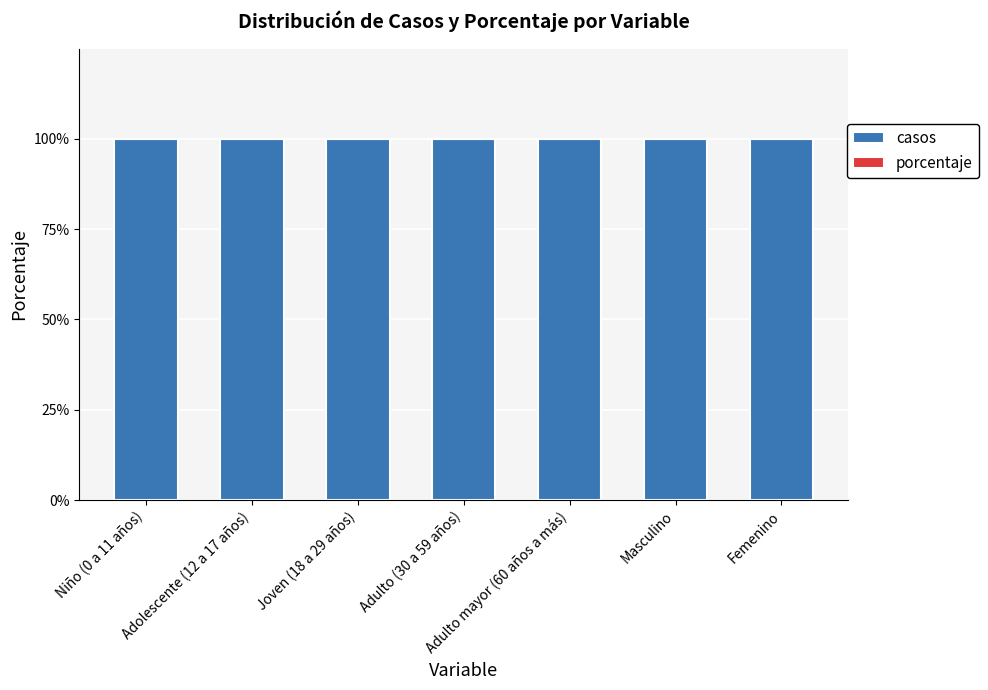

Where is porcentaje nearest to the value 0?

Niño (0 a 11 años)